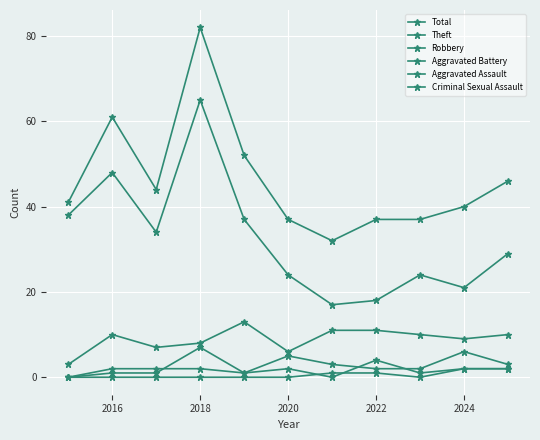

How many series are shown in this chart?

6